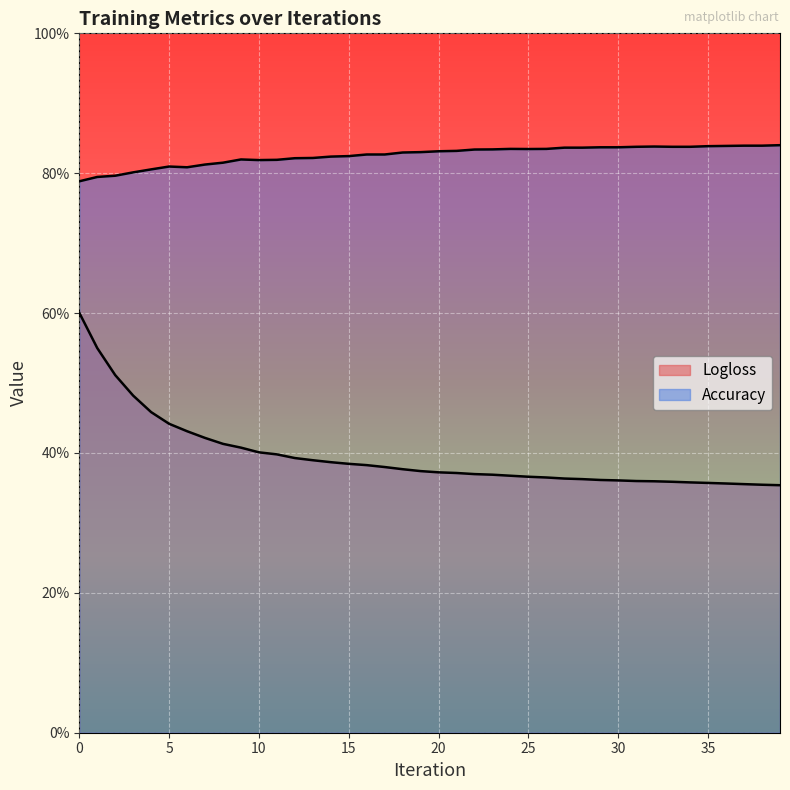

True or false: Accuracy and Logloss cross at least once.

False